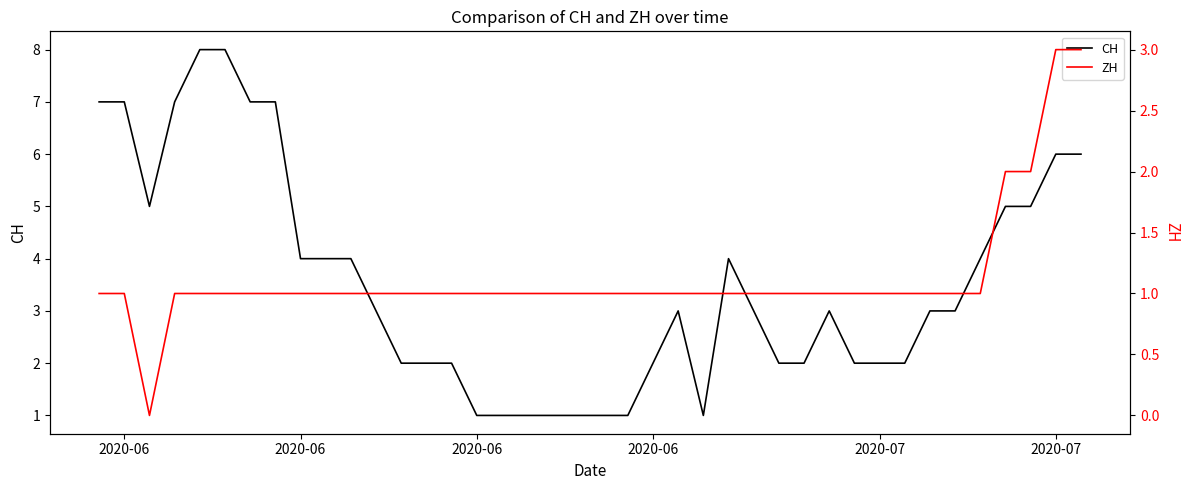

In CH, how many points are lower than both neighbors (excluding endpoints)?

2